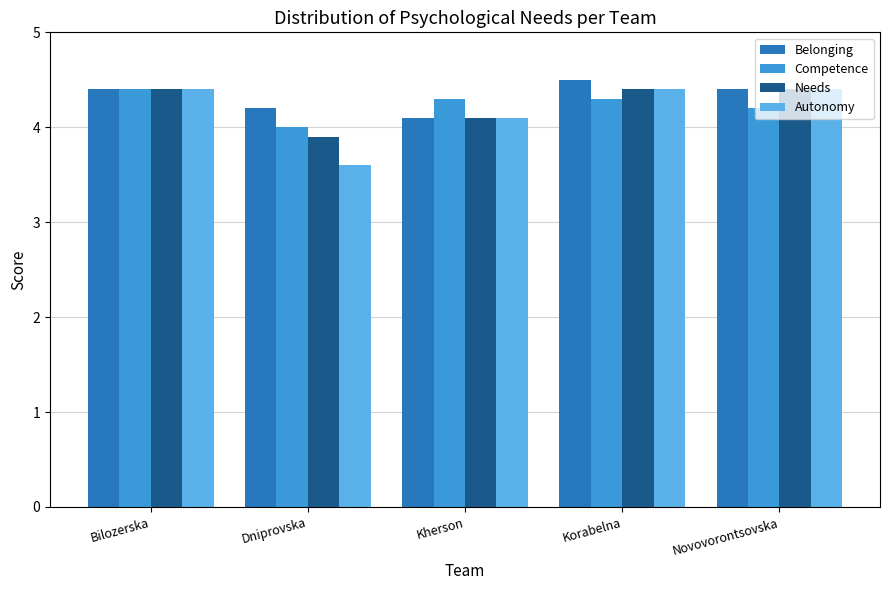

Which series has the widest spread of values?

Autonomy